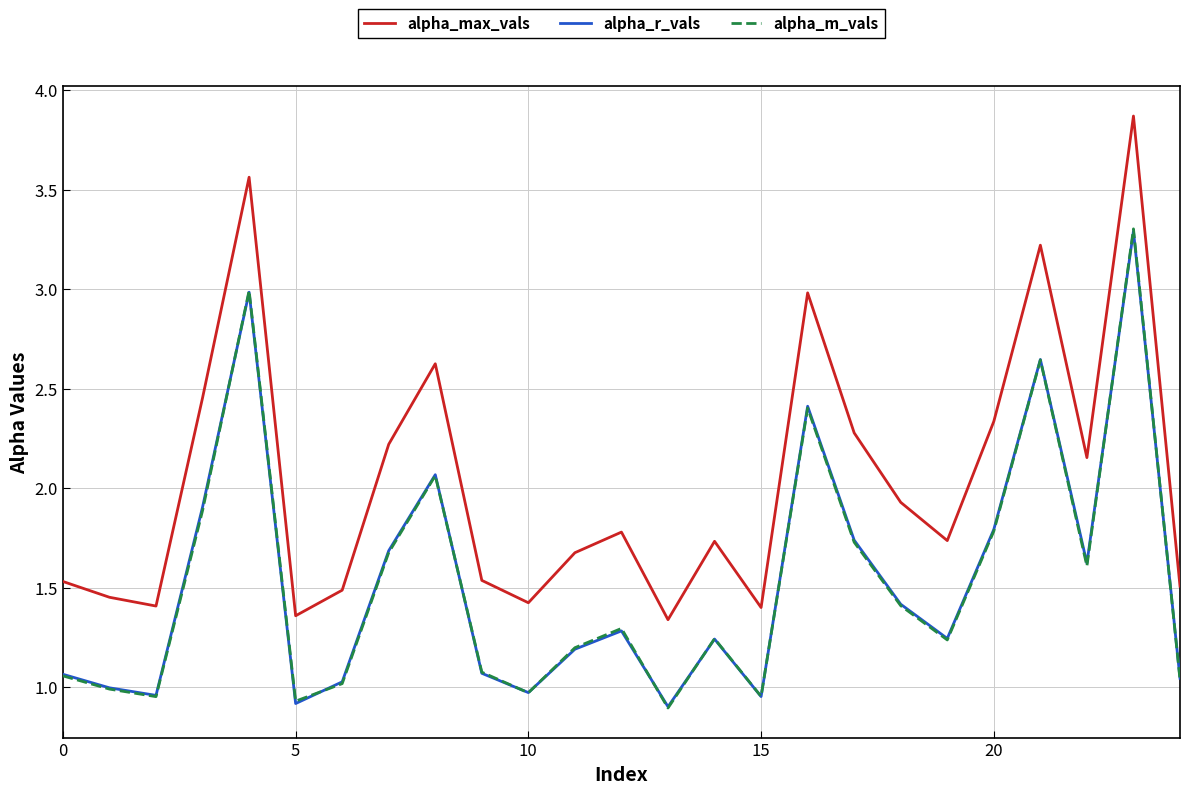

True or false: alpha_max_vals and alpha_m_vals cross at least once.

False